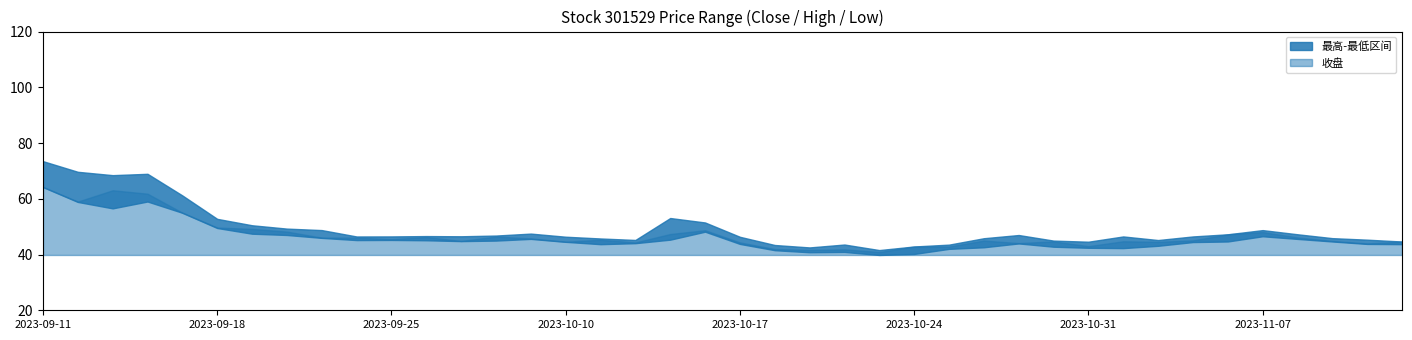

What position from the right is 2023-10-12?

23